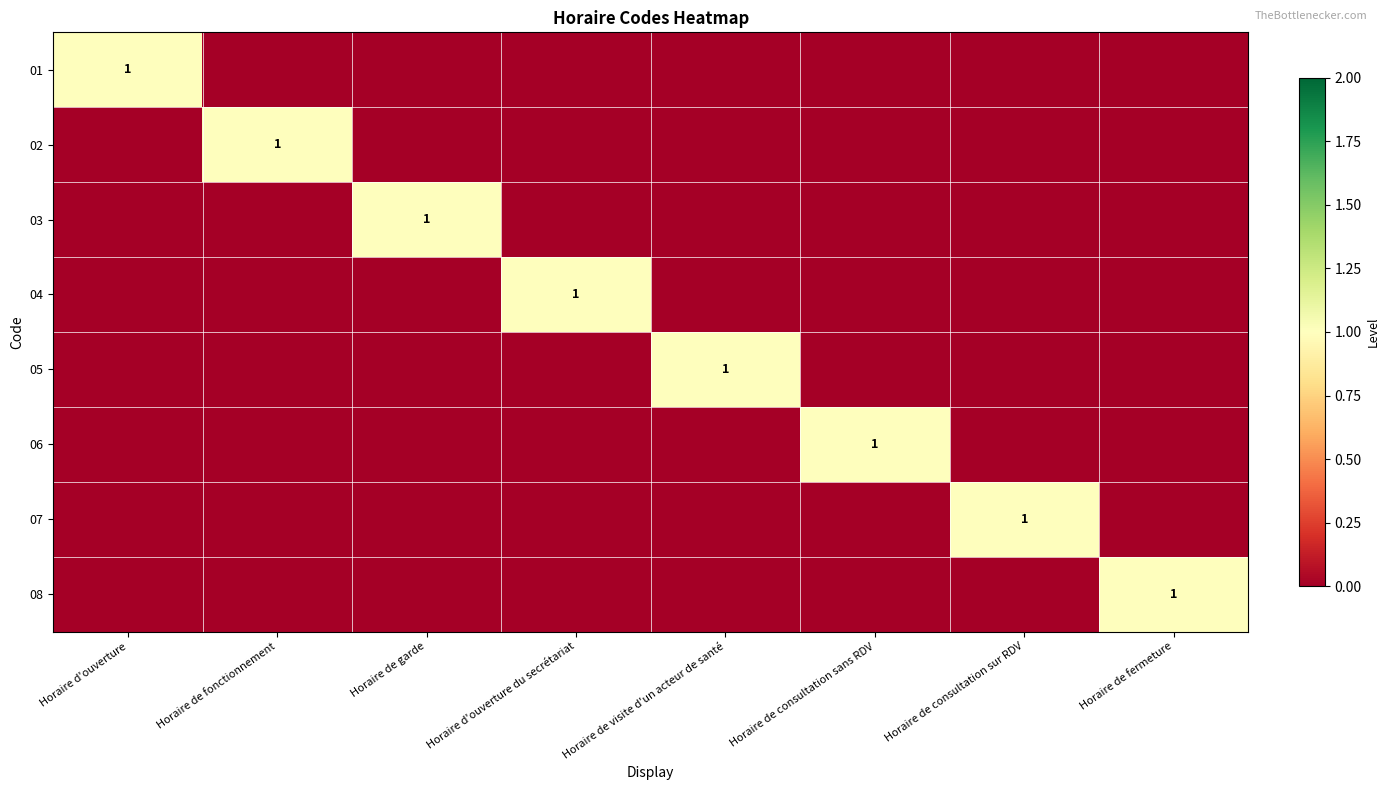

At which category does the chart reach its peak across all series?

Horaire d'ouverture